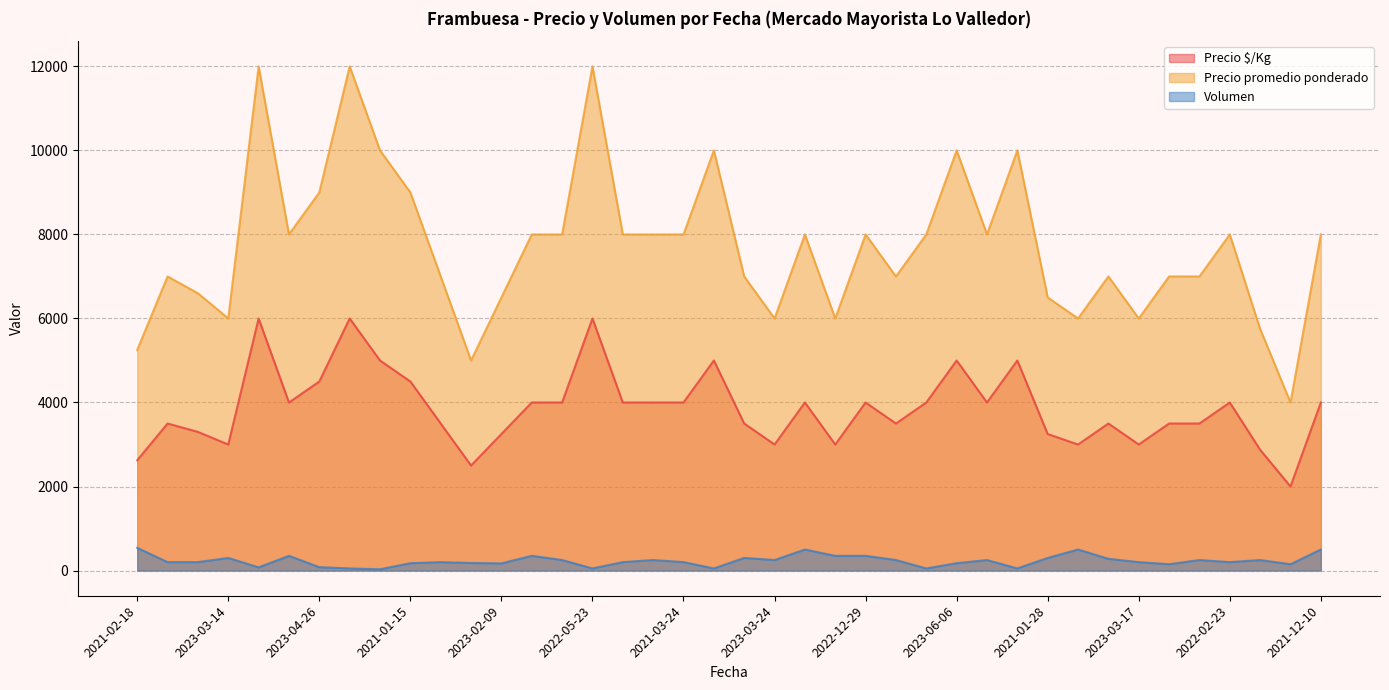

True or false: Precio promedio ponderado has a value of 10000 at 2023-06-06.

True